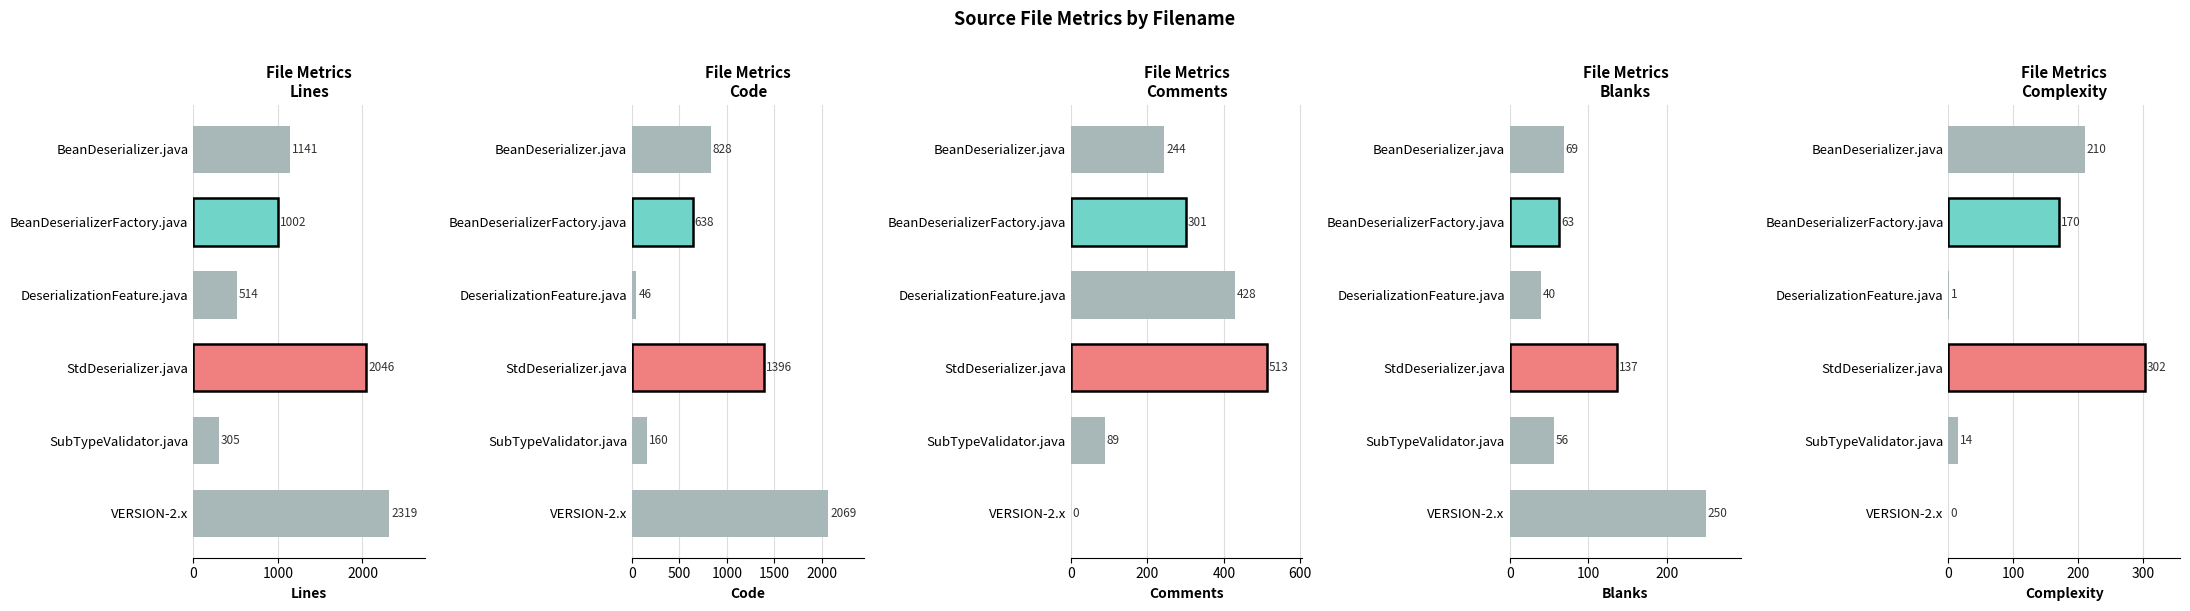

At BeanDeserializerFactory.java, list the series in order from largest to smallest.

Lines, Code, Comments, Complexity, Blanks